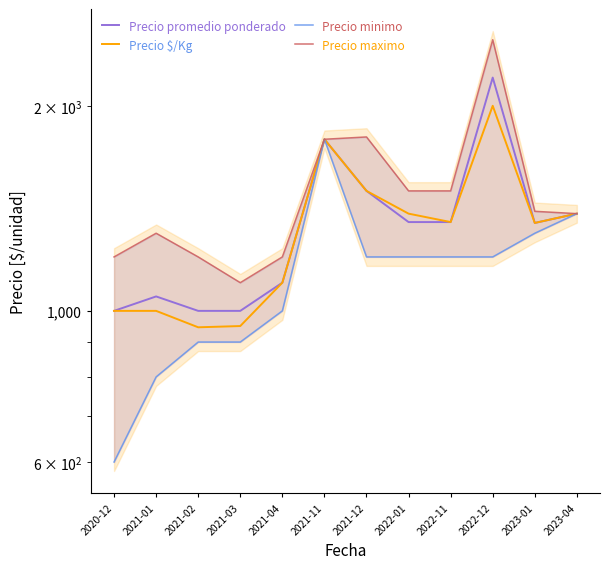

Which series changed the most between 2021-04 and 2023-04?

Precio minimo